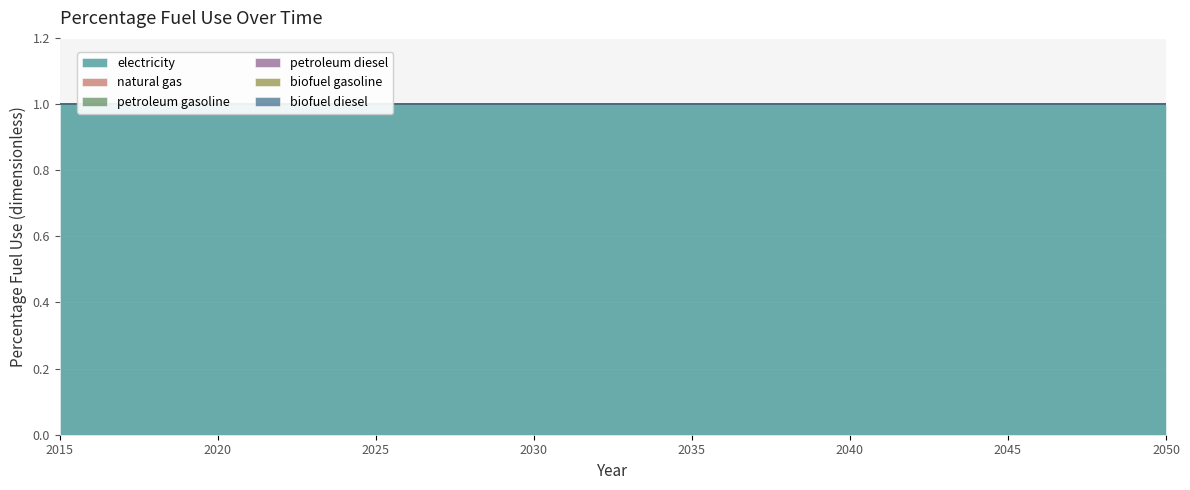

Is it true that petroleum diesel equals 0 at 2043?

True